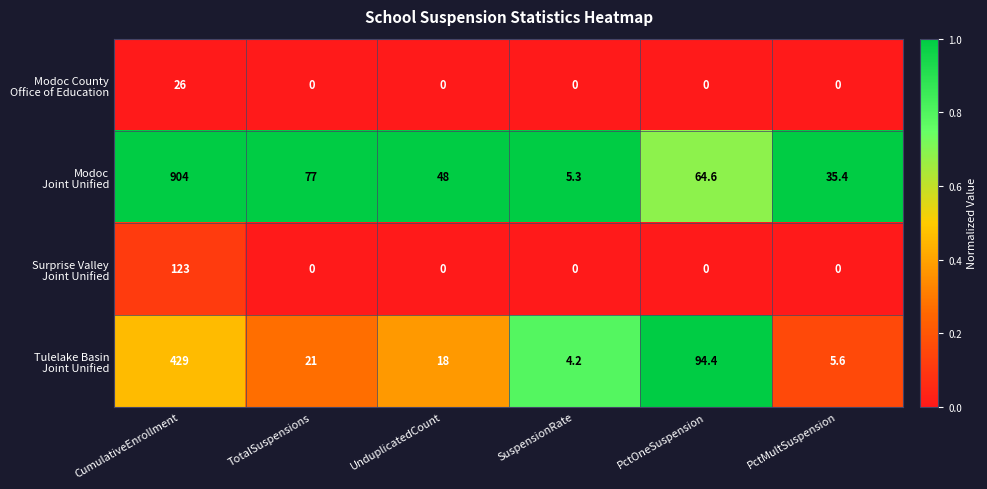

What is the spread (max minus min) of values at PctMultSuspension?

35.4